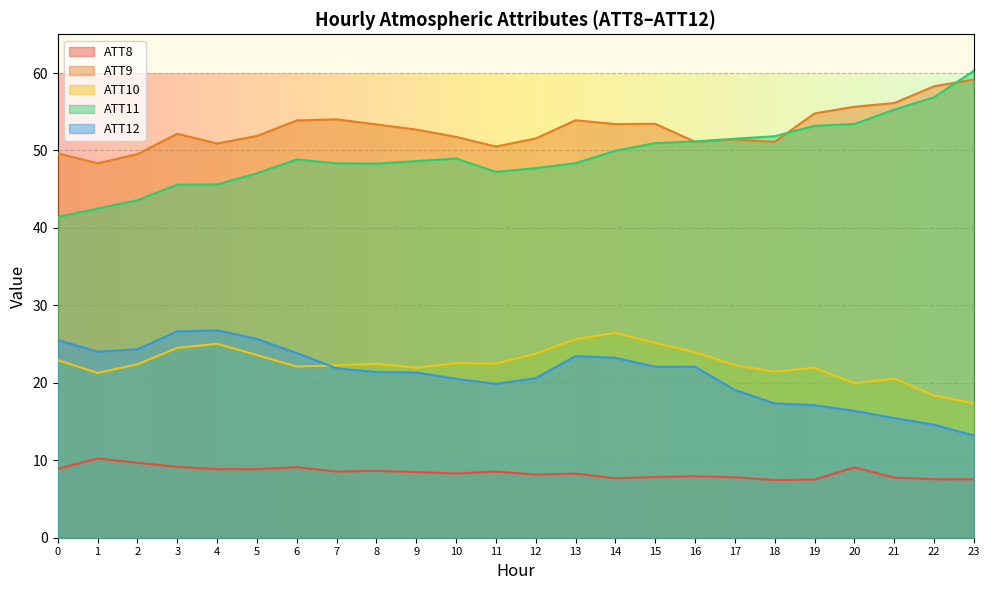

What is the approximate value of ATT8 at 2?

9.7